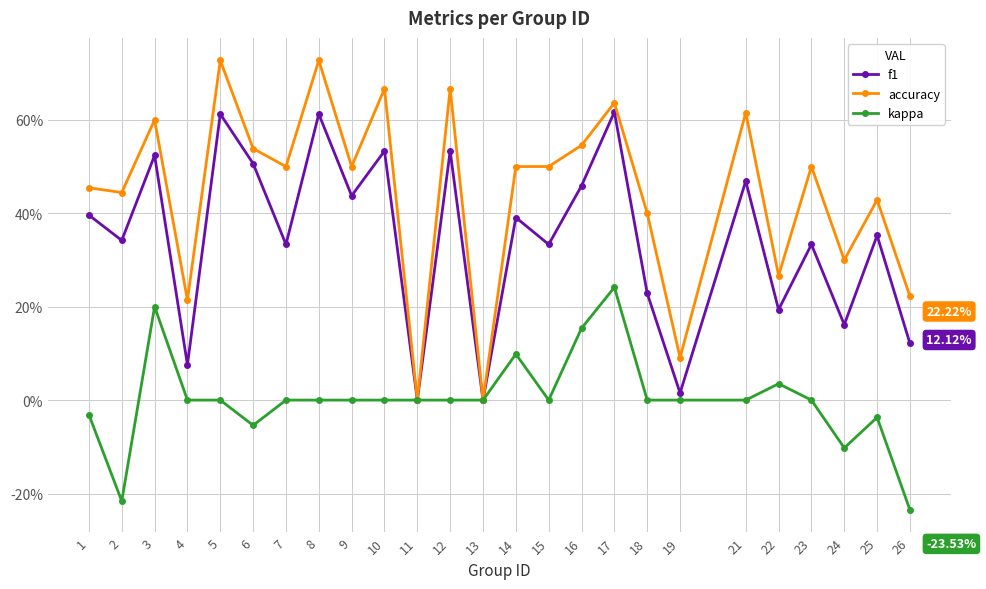

The kappa series shows 0.3 at 5. True or false?

False